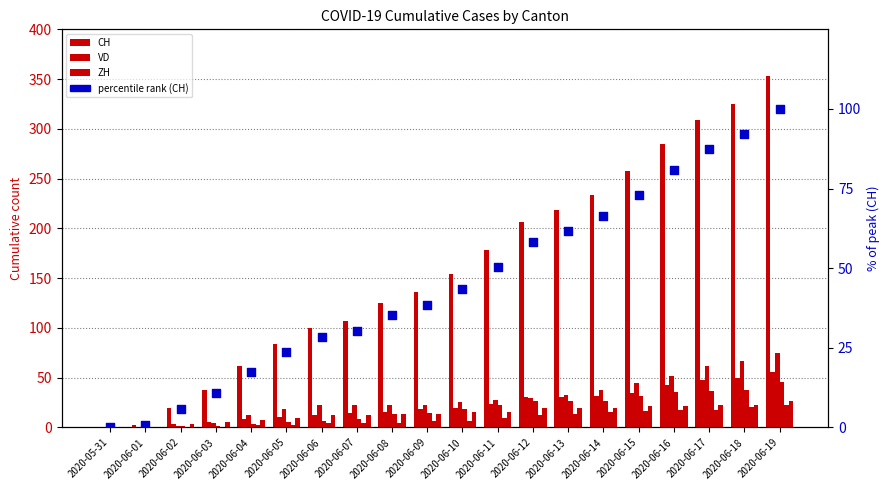

Which series reaches the maximum Y coordinate?

CH